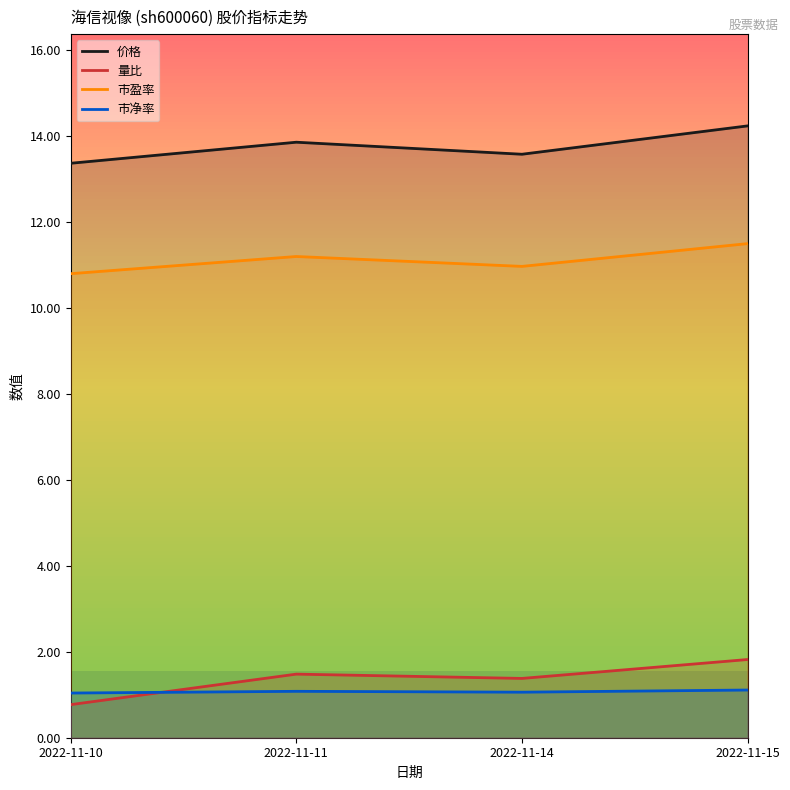

At which label does 量比 reach its peak?

2022-11-15